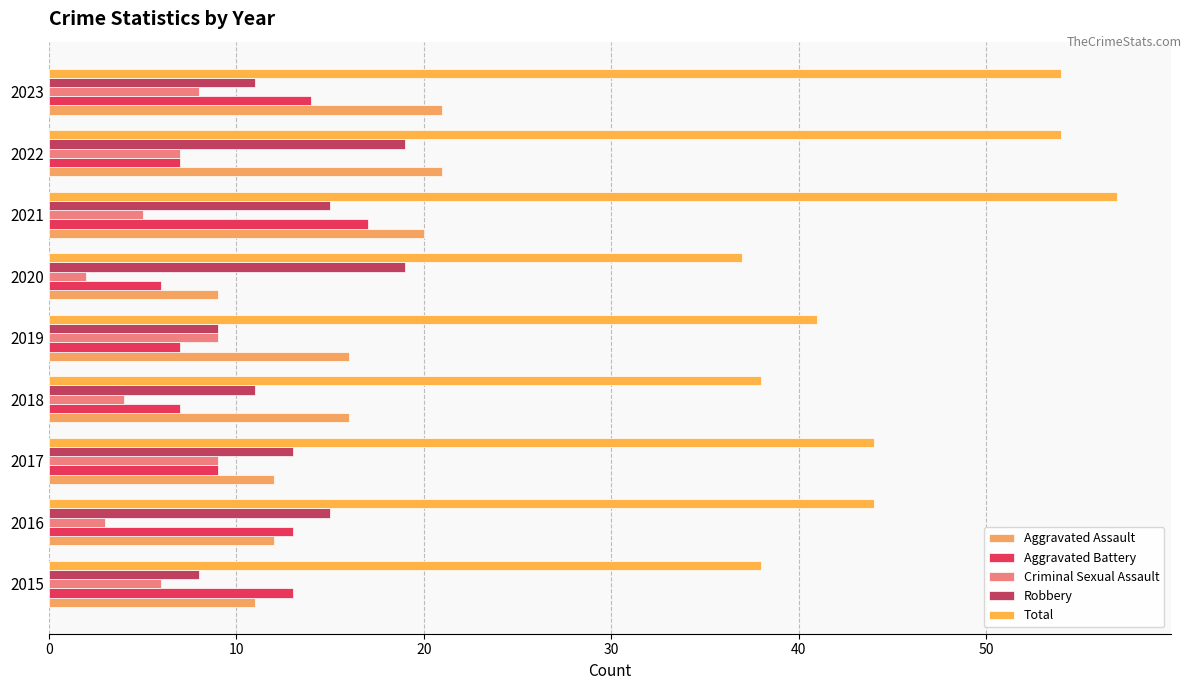

At how many categories does at least one series exceed 45?

3